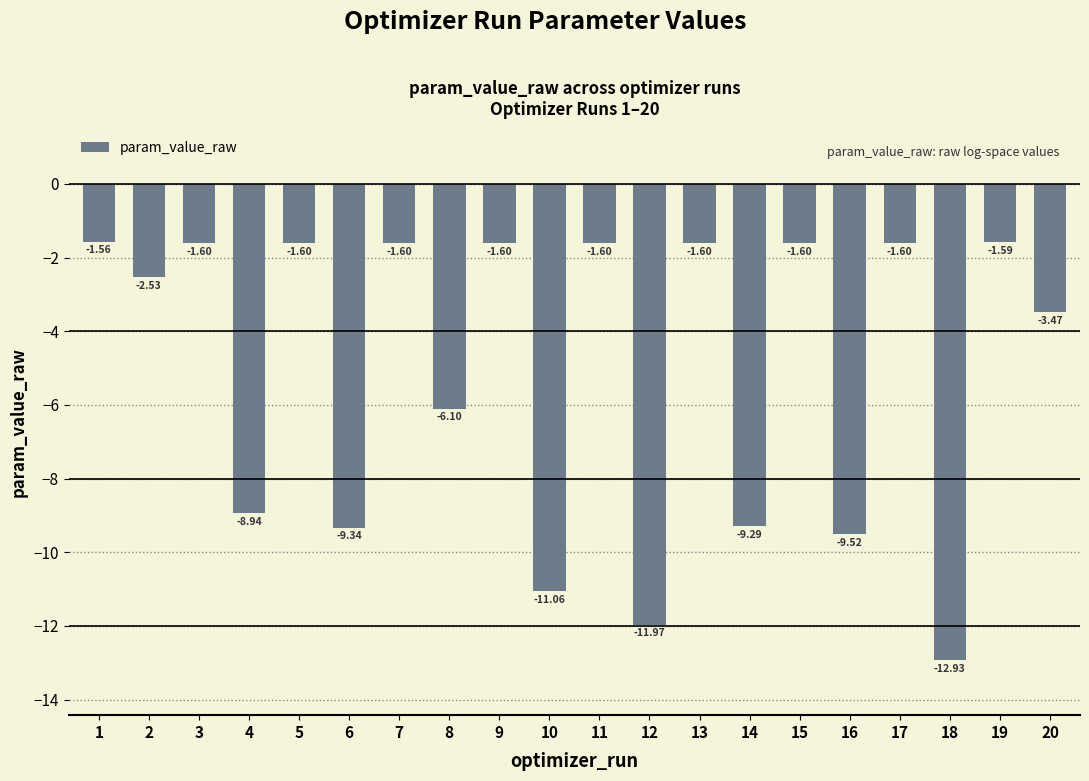

What is the value of the 1st bar from the left?

-1.6